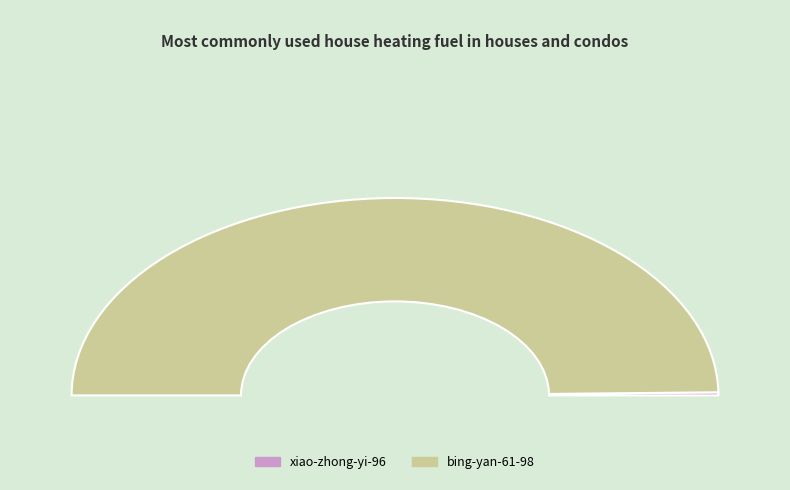

Rank the categories by value from lowest to highest.

xiao-zhong-yi-96, bing-yan-61-98